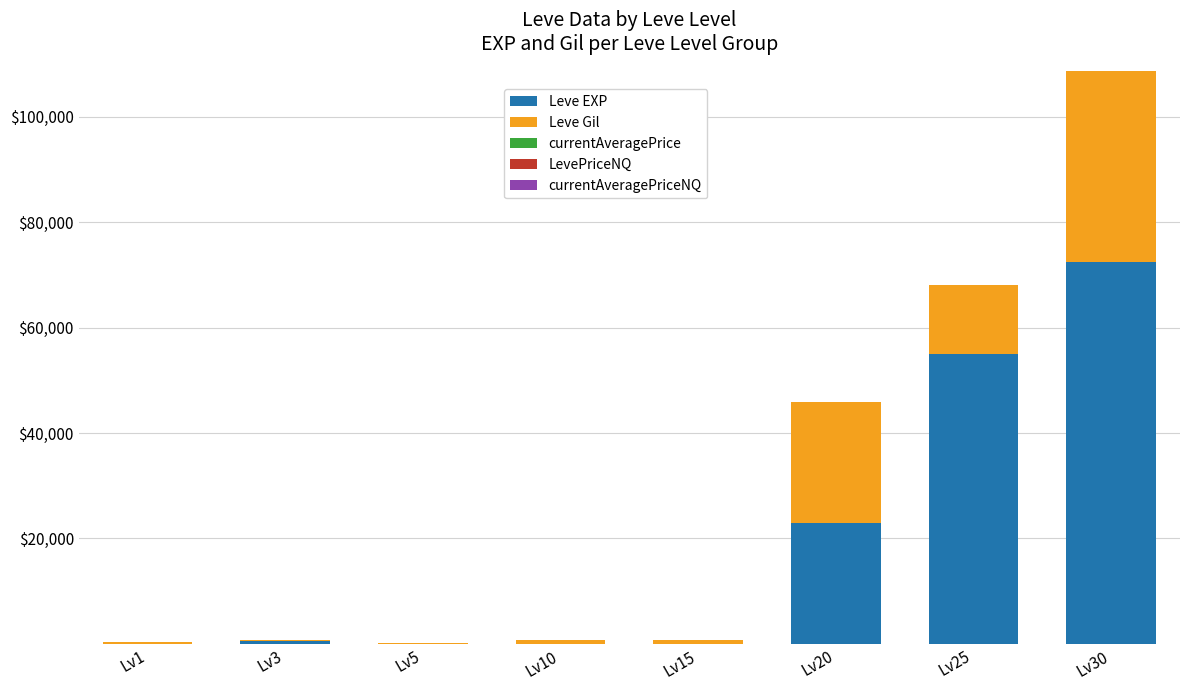

What is the maximum value for Leve EXP?

72430